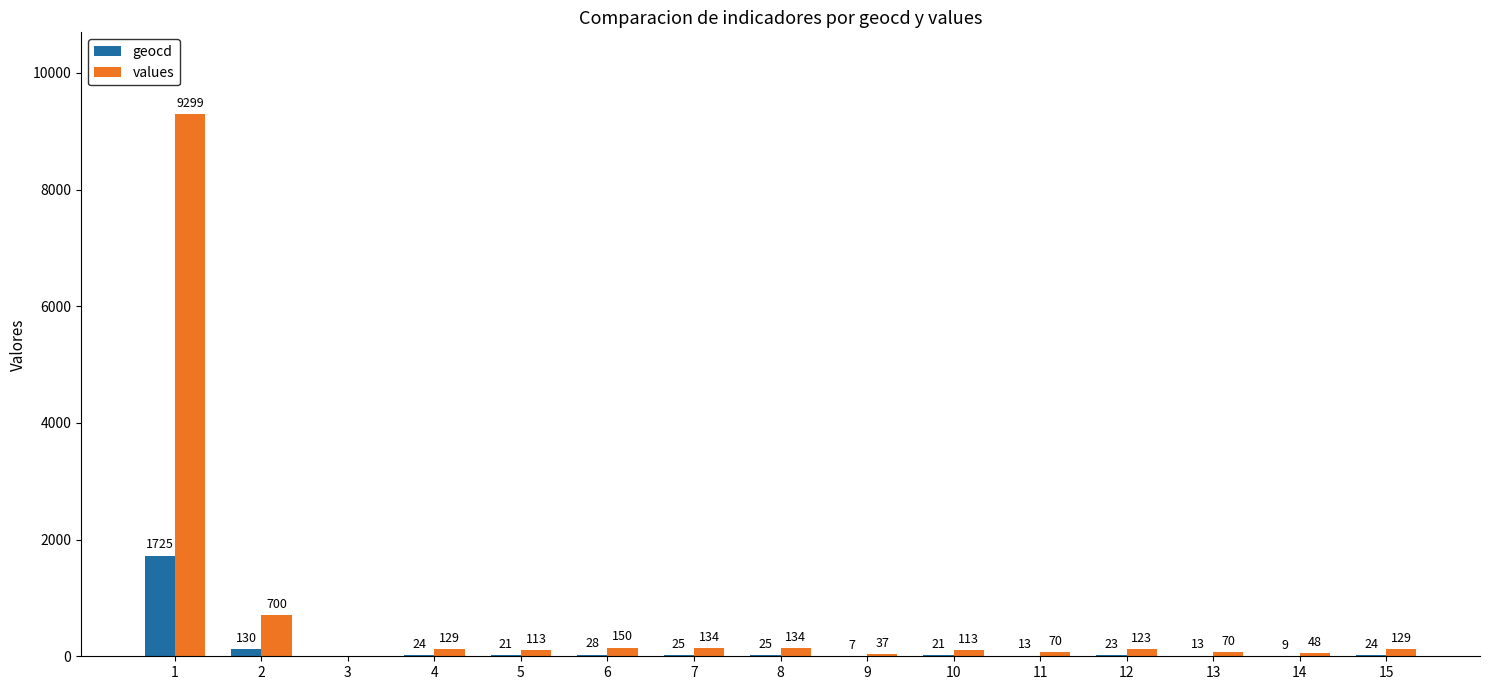

What is the sum of all geocd values?

2088